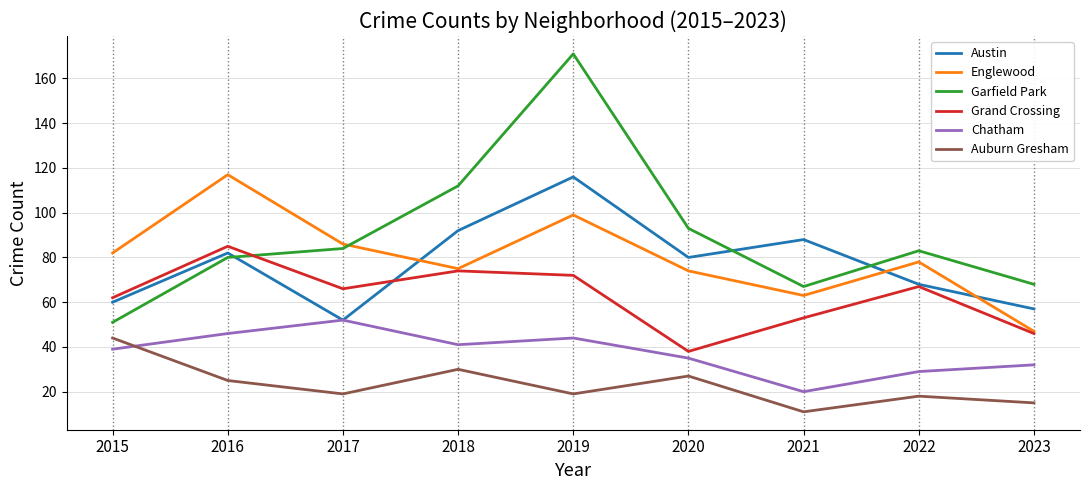

Where is the first local maximum for Englewood?

2016